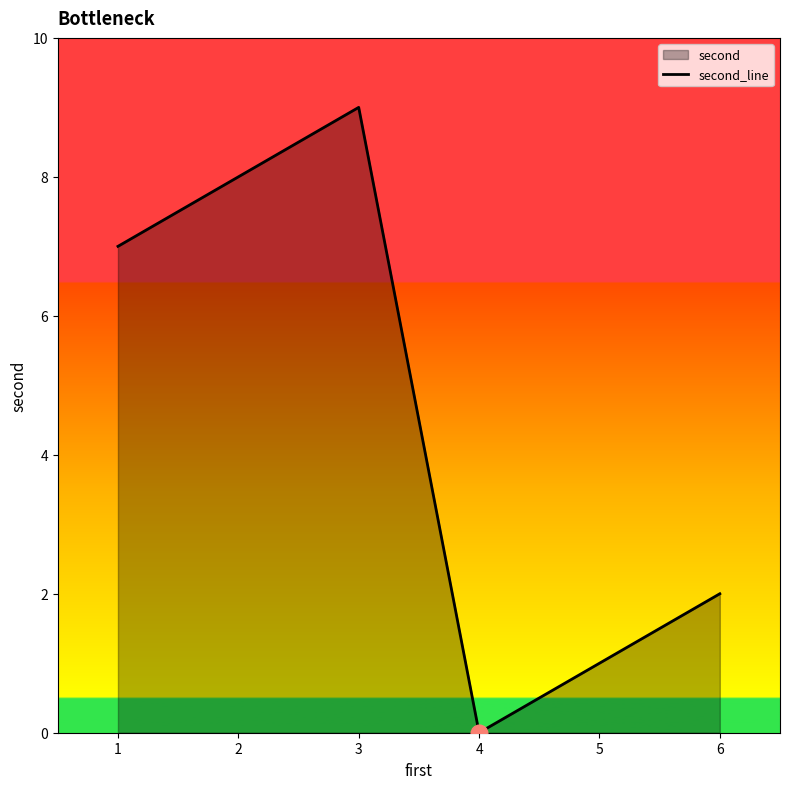

At which category does the data reach its first local peak?

3